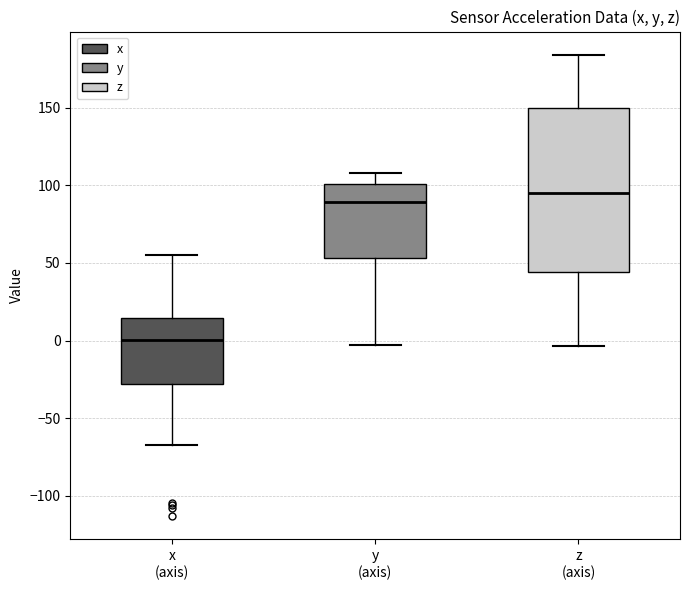

Reading left to right, read every box against the y-axis: the position of its median line, the range the box covers, and the ends of its whiskers. The values are not printed on the chart, so give them approximately, as read against the axis.

x (axis): median 0, box -30 to 15, whiskers -65 to 55
y (axis): median 90, box 55 to 100, whiskers -5 to 110
z (axis): median 95, box 45 to 150, whiskers -5 to 185